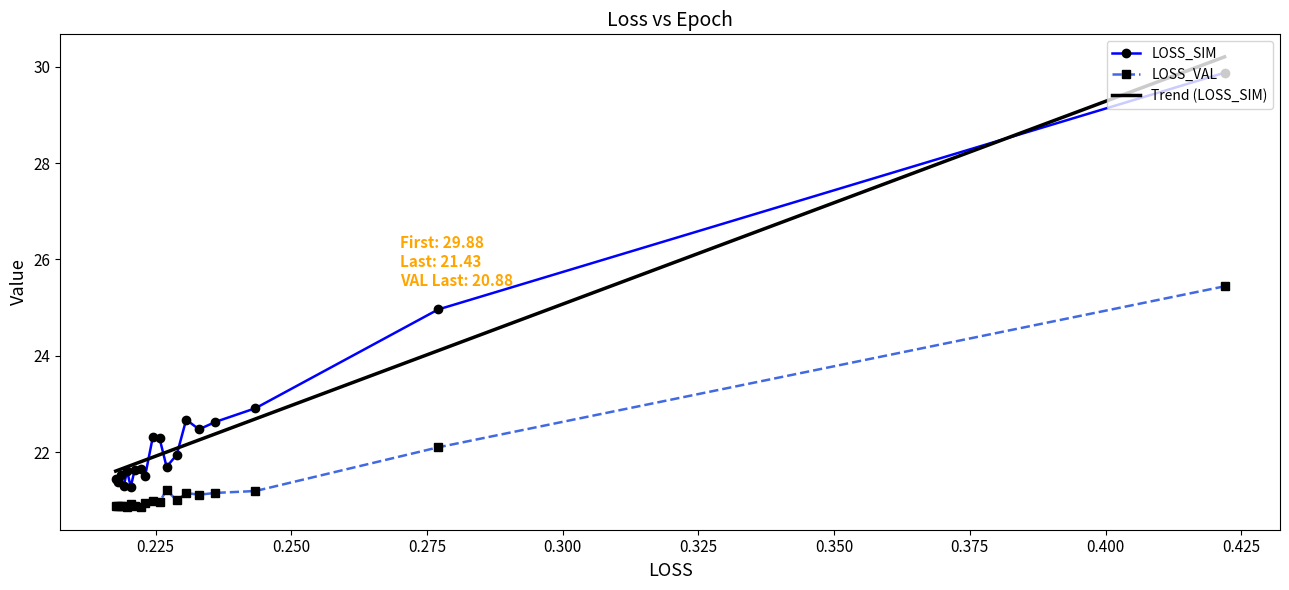

True or false: LOSS_VAL and LOSS_SIM cross at least once.

False